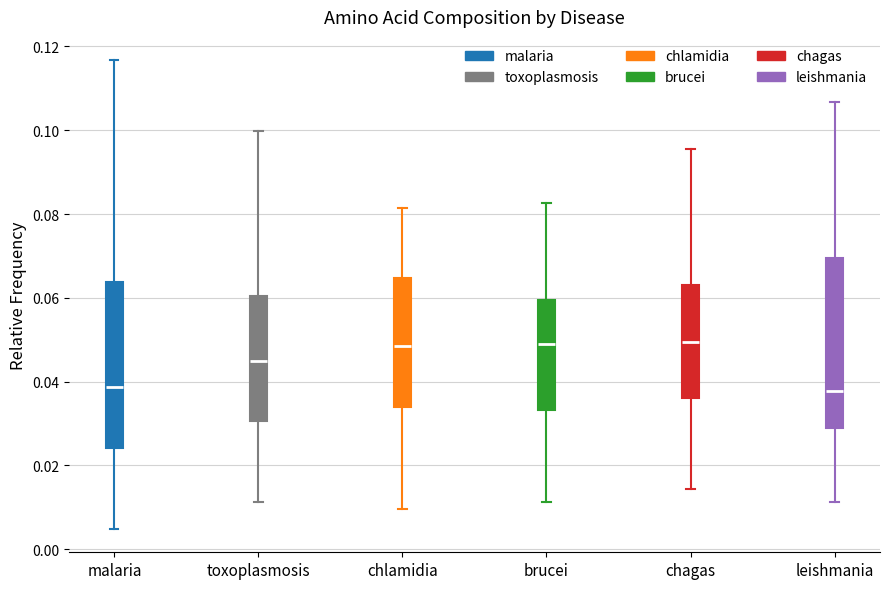

Reading left to right, read every box against the y-axis: the position of its median line, the range the box covers, and the ends of its whiskers. The values are not printed on the chart, so give them approximately, as read against the axis.

malaria: median 0.038, box 0.024 to 0.064, whiskers 0.004 to 0.116
toxoplasmosis: median 0.044, box 0.030 to 0.060, whiskers 0.012 to 0.100
chlamidia: median 0.048, box 0.034 to 0.064, whiskers 0.010 to 0.082
brucei: median 0.050, box 0.034 to 0.060, whiskers 0.012 to 0.082
chagas: median 0.050, box 0.036 to 0.064, whiskers 0.014 to 0.096
leishmania: median 0.038, box 0.028 to 0.070, whiskers 0.012 to 0.106